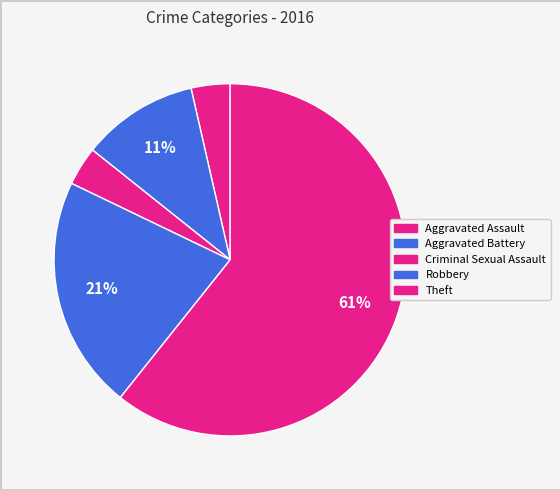

Does any single category account for the majority?

Yes